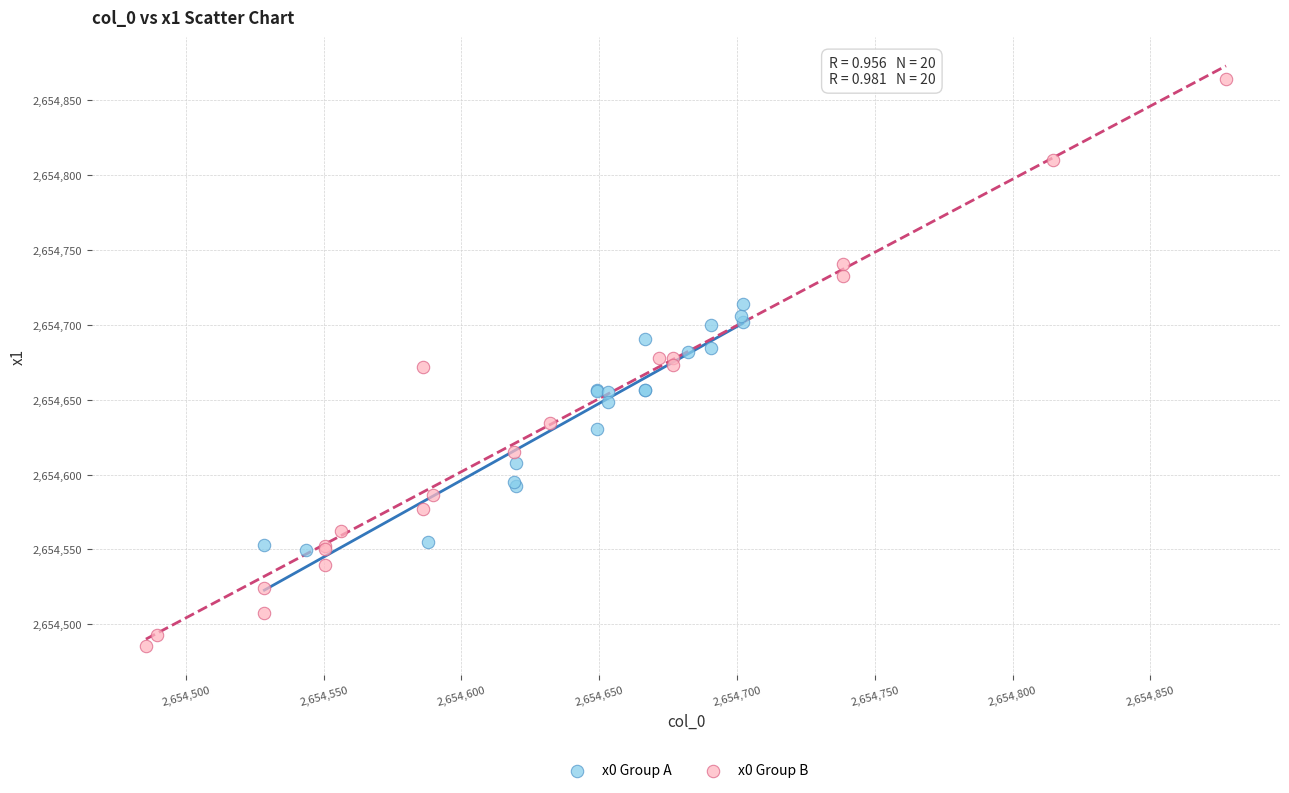

What are all the series names shown in the legend?

x0 Group A, x0 Group B